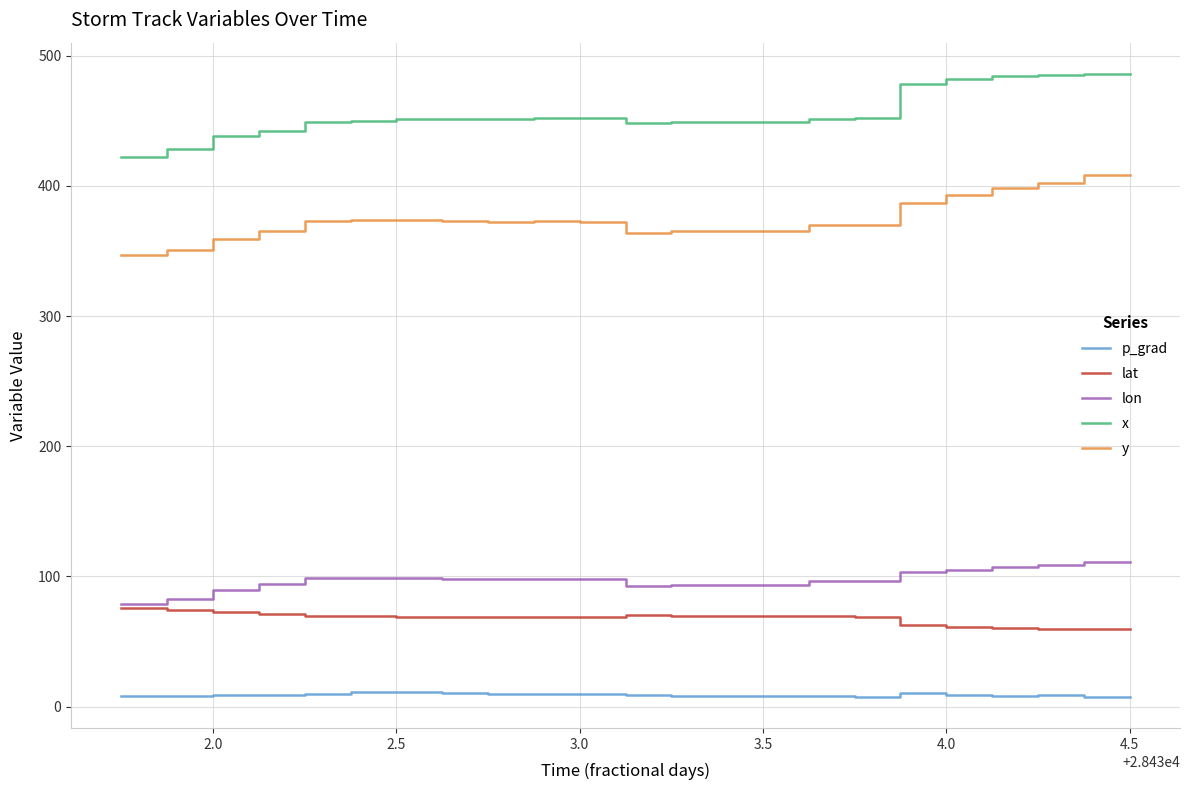

What is the greatest value displayed?

486.0